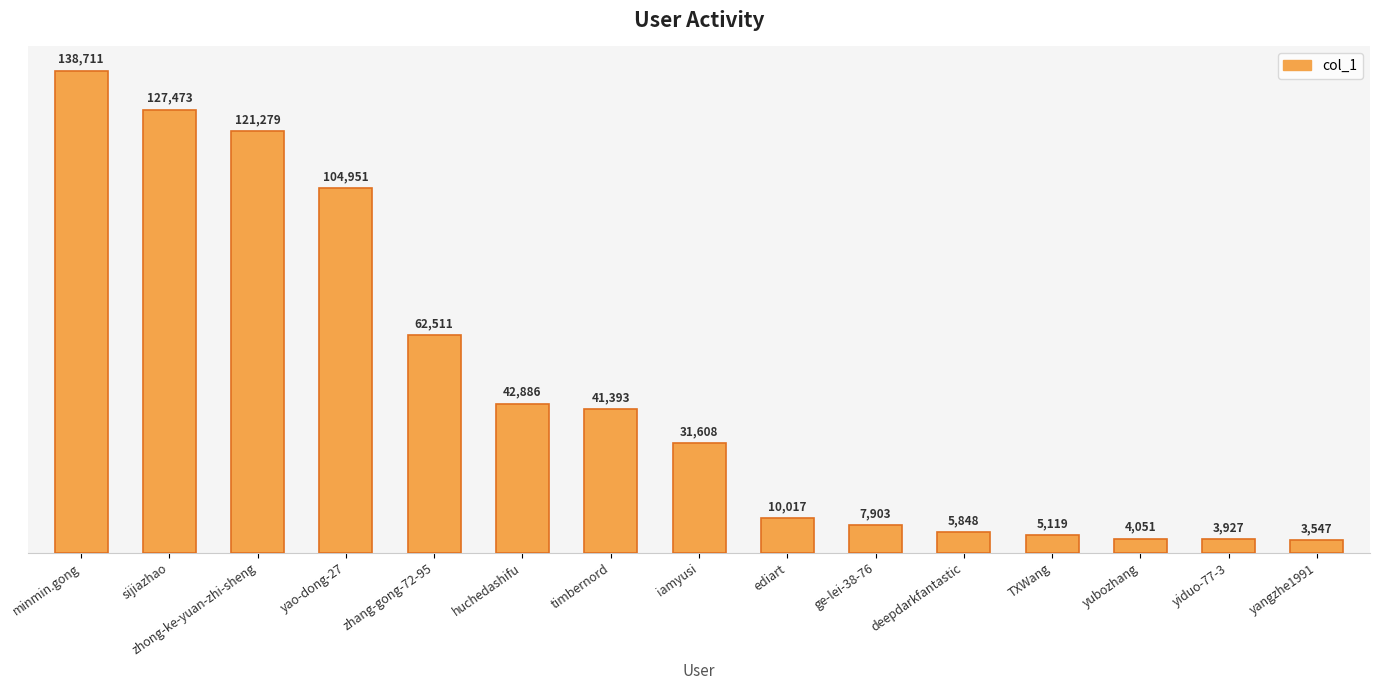

Is it true that the value at TXWang is 5119?

True